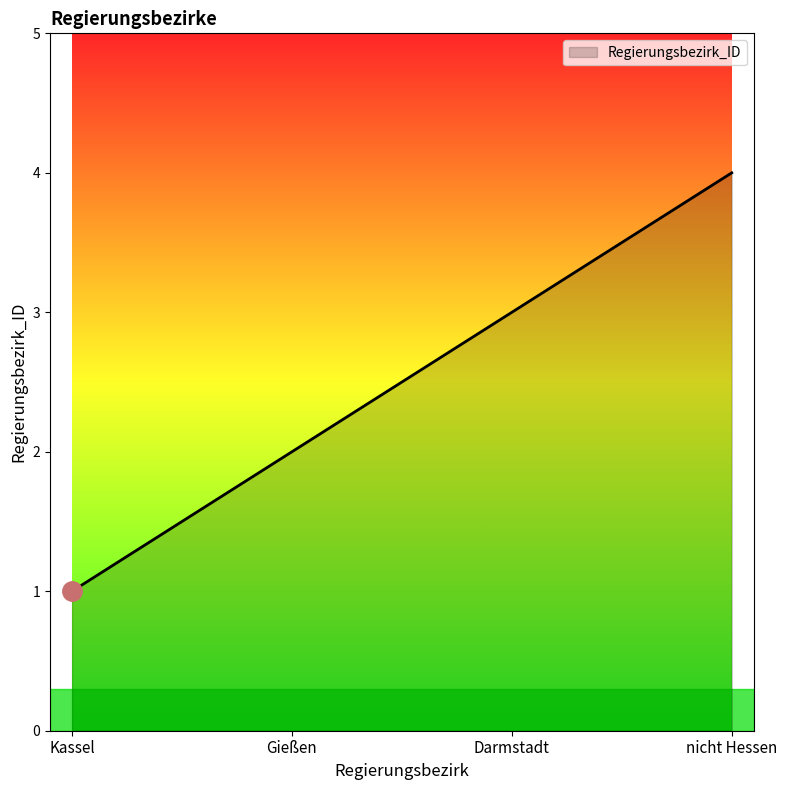

The chart shows a value of 2 at nicht Hessen. True or false?

False